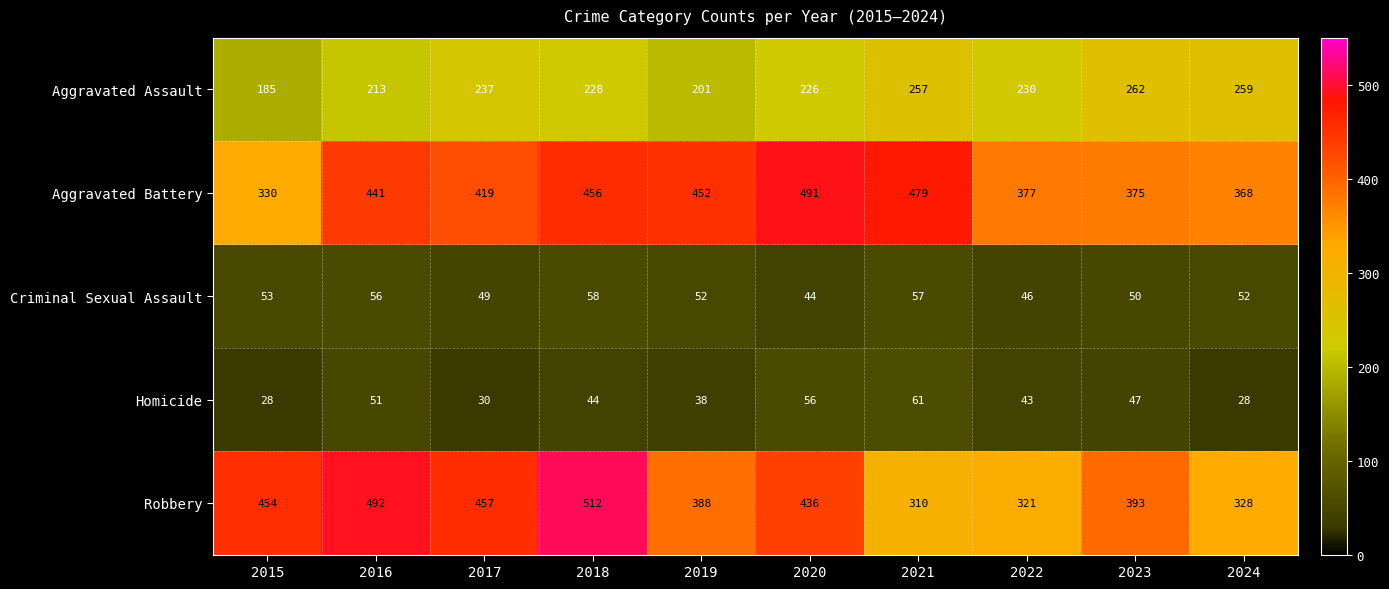

Rank the series by their maximum value, from lowest to highest.

Criminal Sexual Assault, Homicide, Aggravated Assault, Aggravated Battery, Robbery